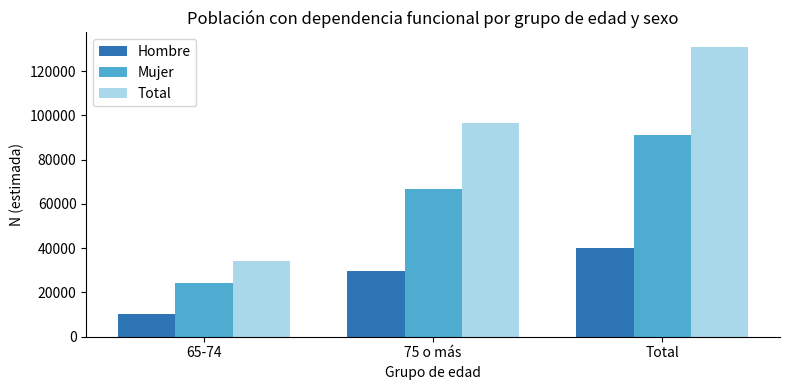

At how many categories does at least one series exceed 39204?

2